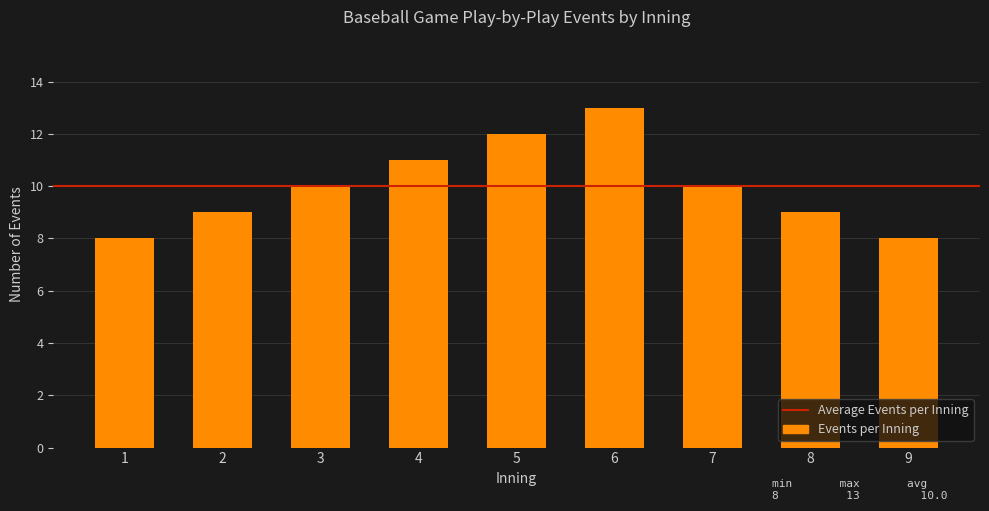

What is the average value?

10